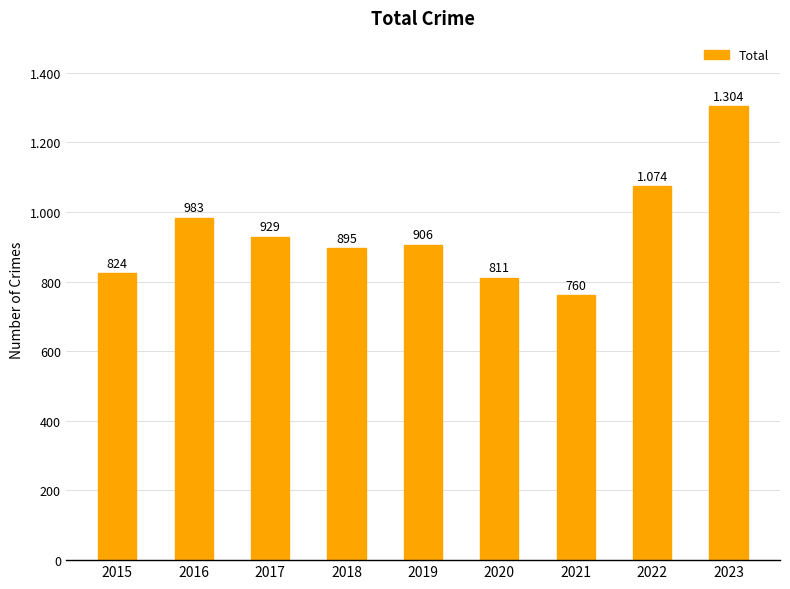

What is the greatest value displayed?

1304